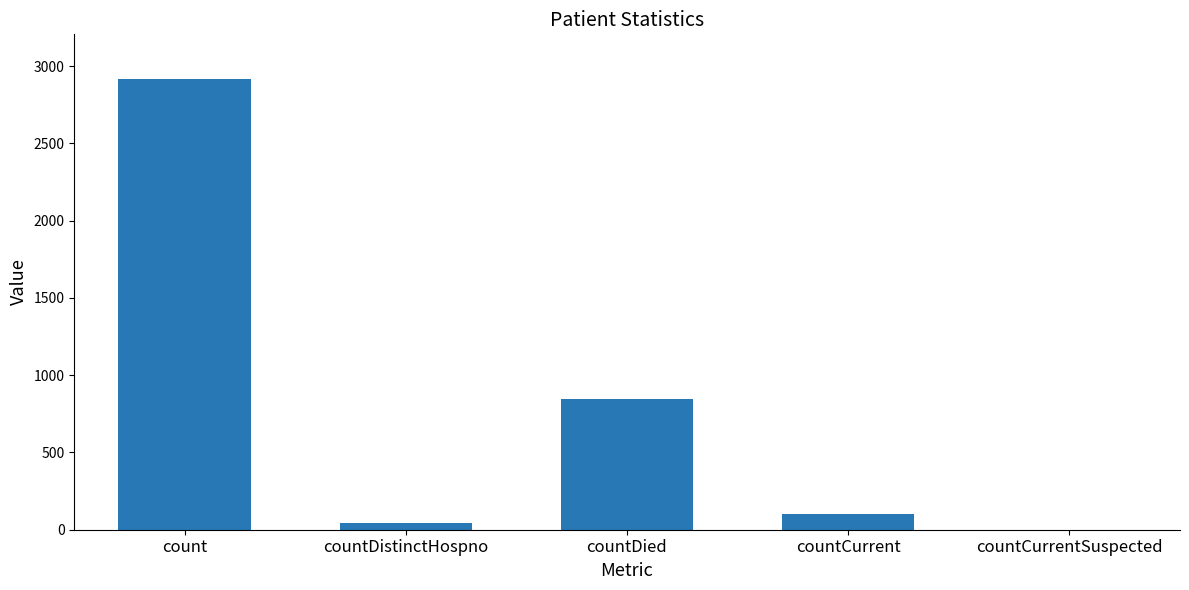

What value does the data have at countCurrent?

105